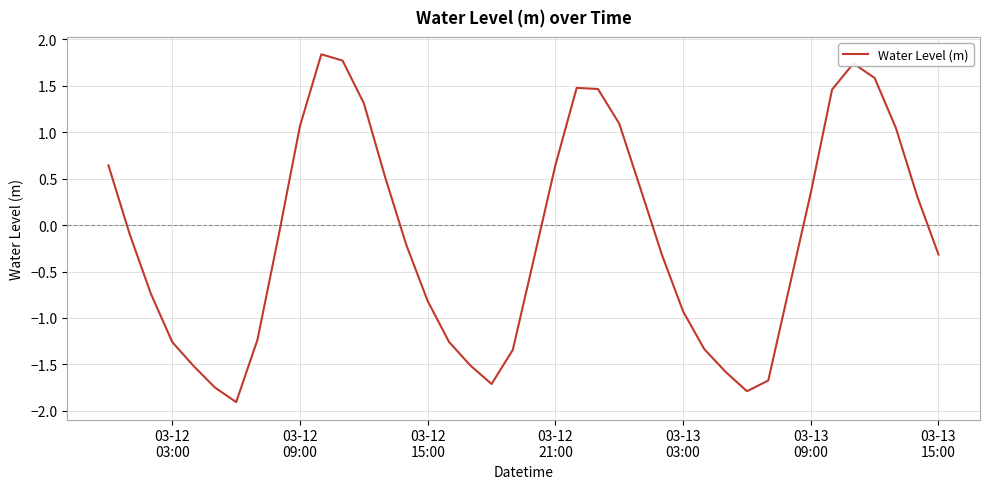

What is the maximum value shown in the chart?

1.8